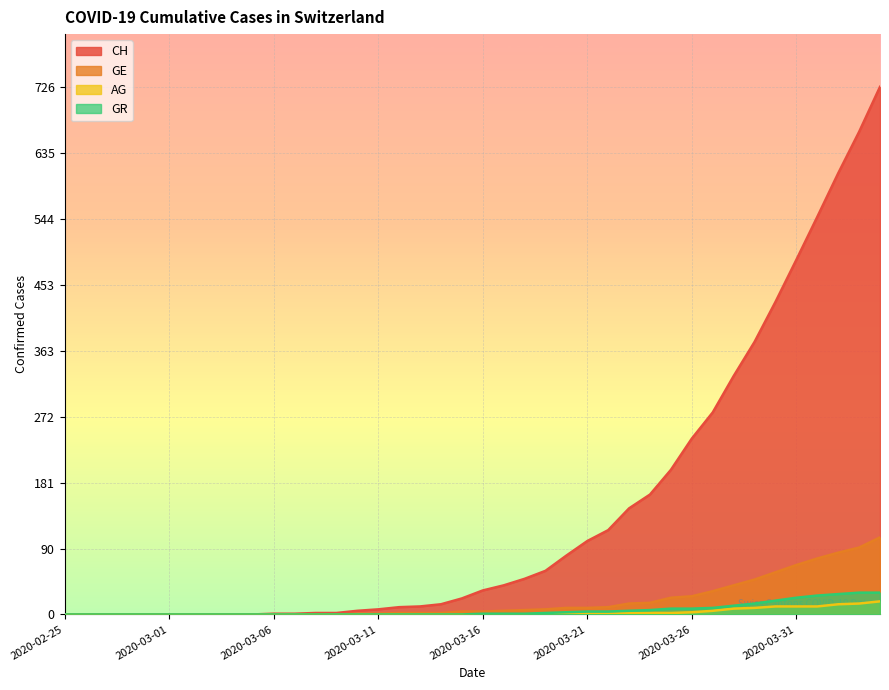

What are all the series names shown in the legend?

CH, GE, AG, GR